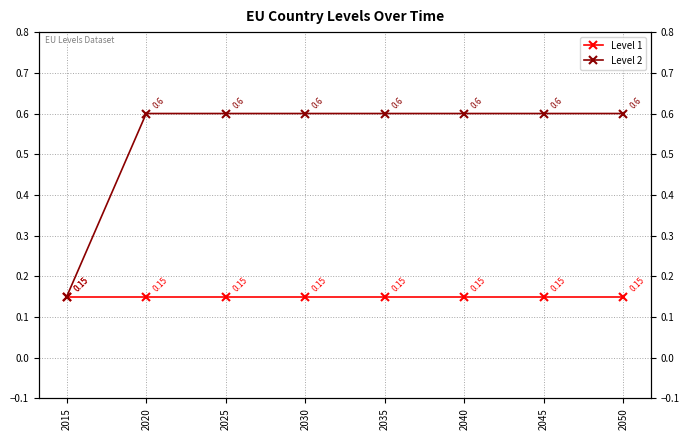

What is the approximate value of Level 1 at 2045?

0.1